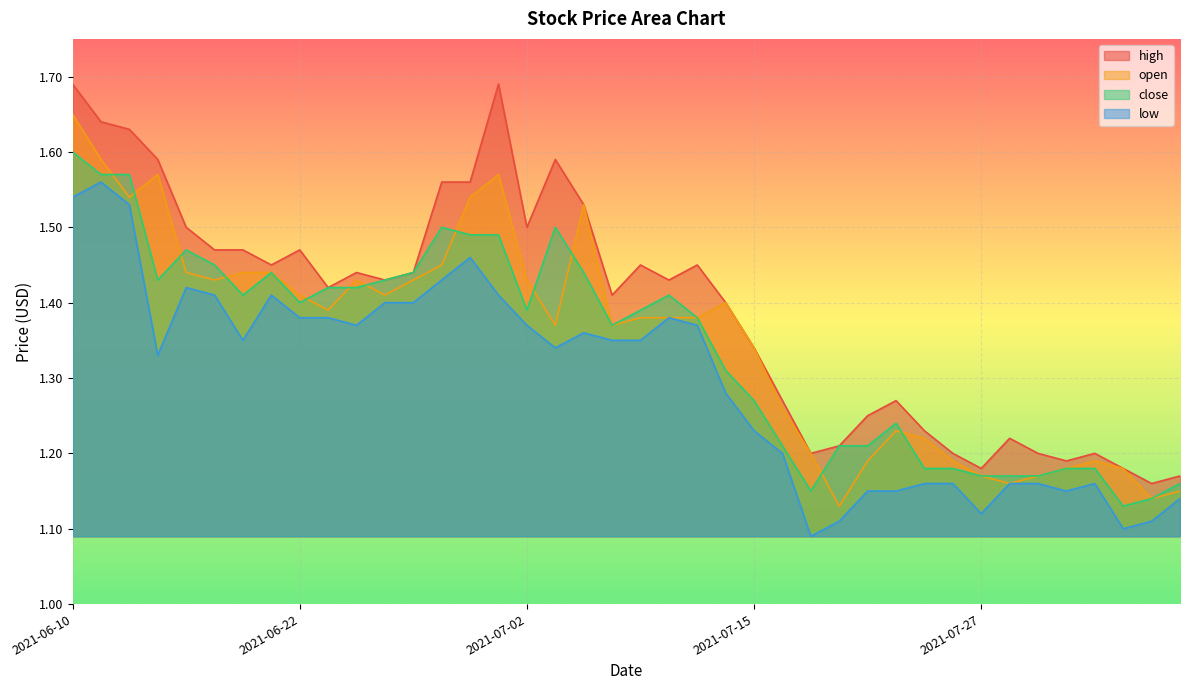

What is the greatest value displayed?

1.7